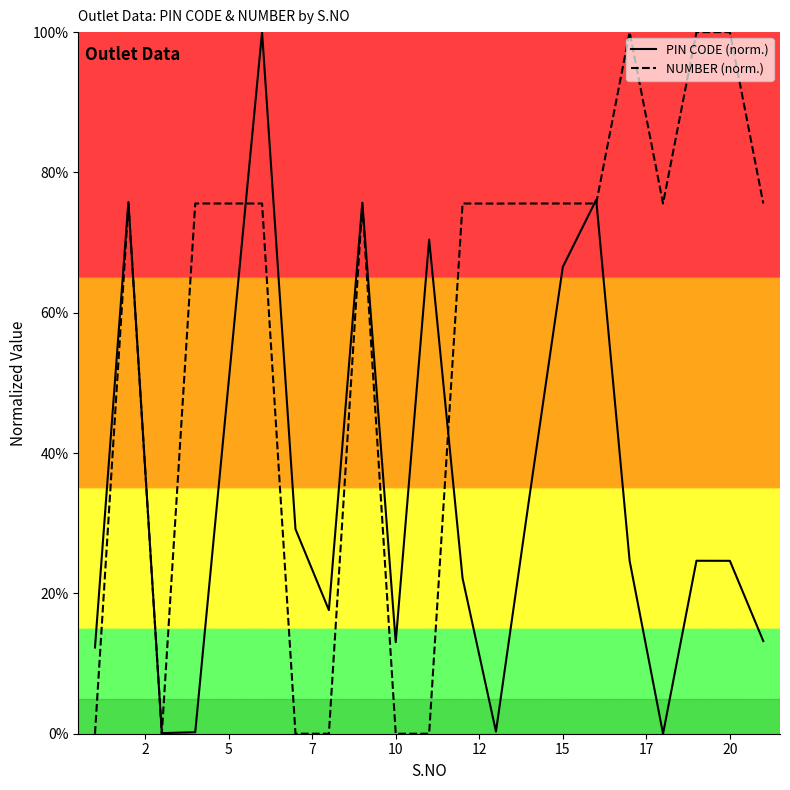

List the series in order of their peak value, lowest first.

PIN CODE, NUMBER